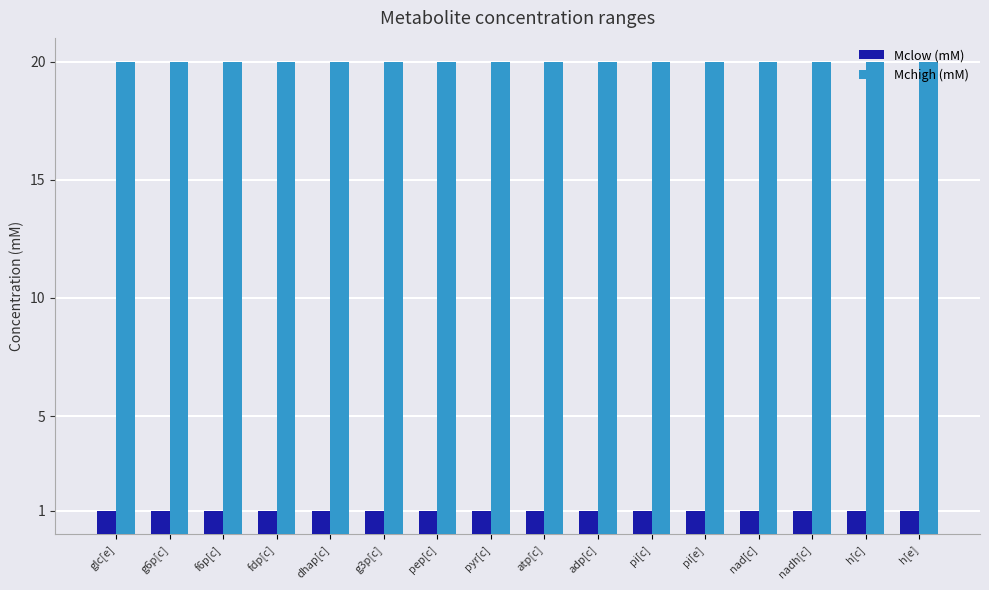

What position from the right is nadh[c]?

3